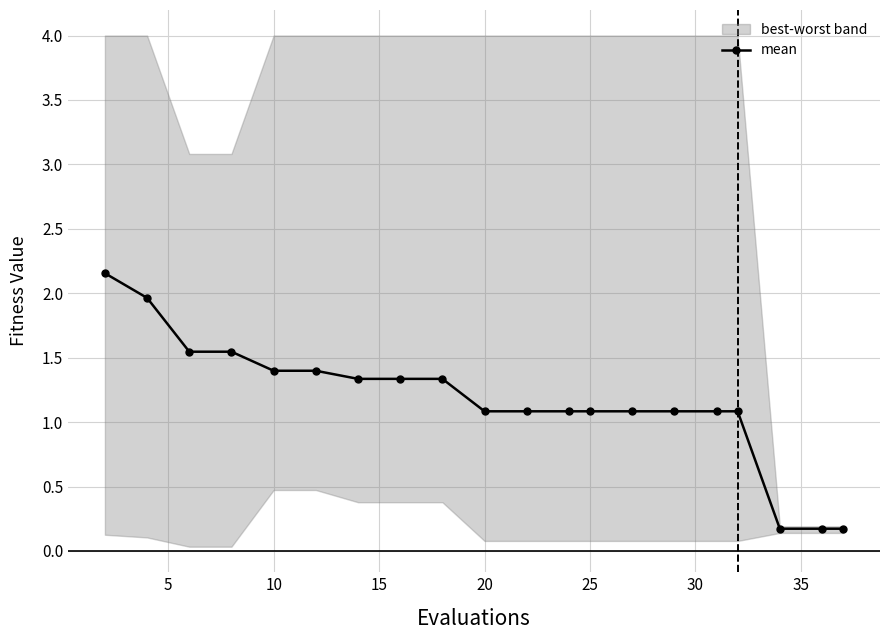

The mean series shows 1.8 at 25. True or false?

False